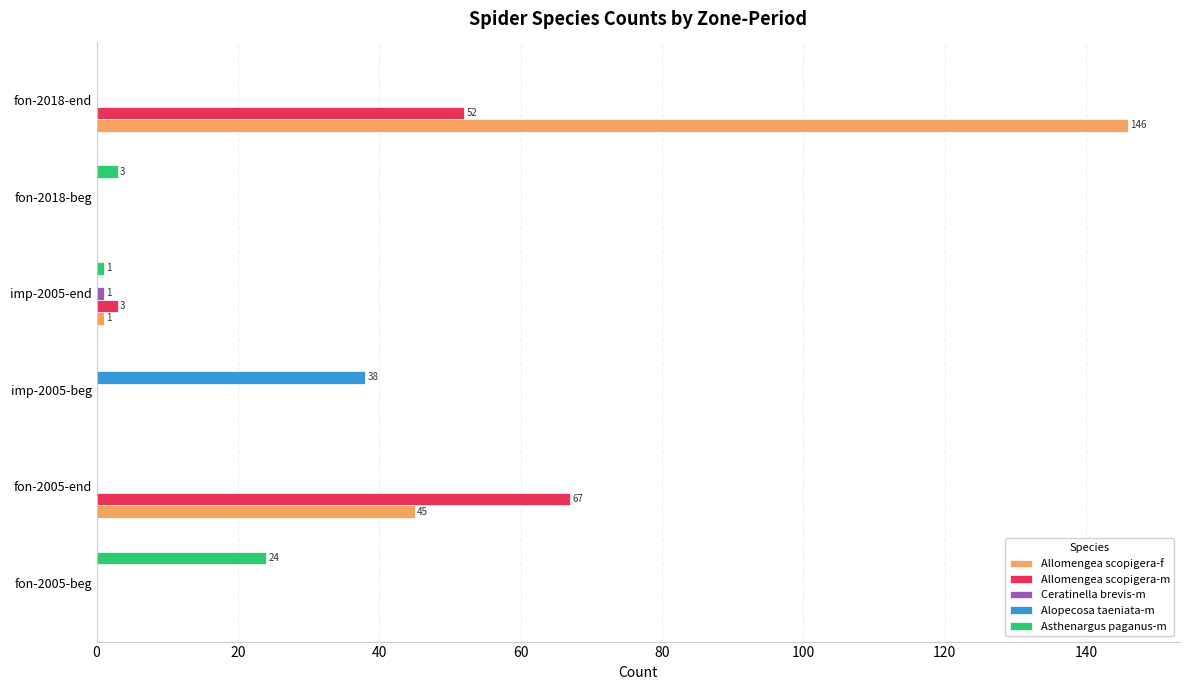

At which category is the sum across all series the highest?

fon-2018-end